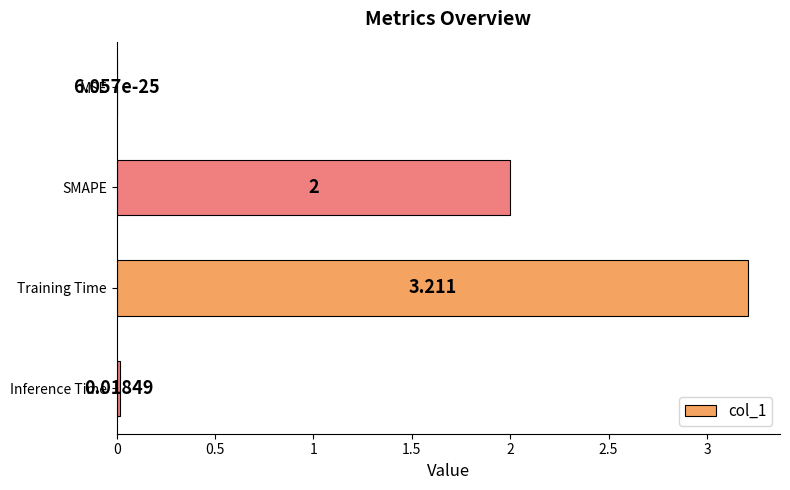

Which label corresponds to the largest value in the chart?

Training Time